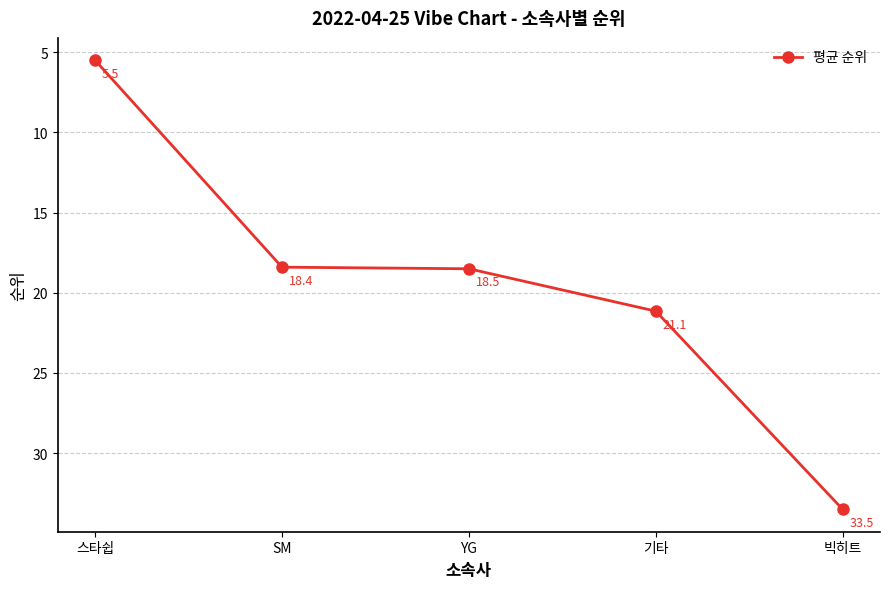

What is the value of the 4th point from the left?

21.1